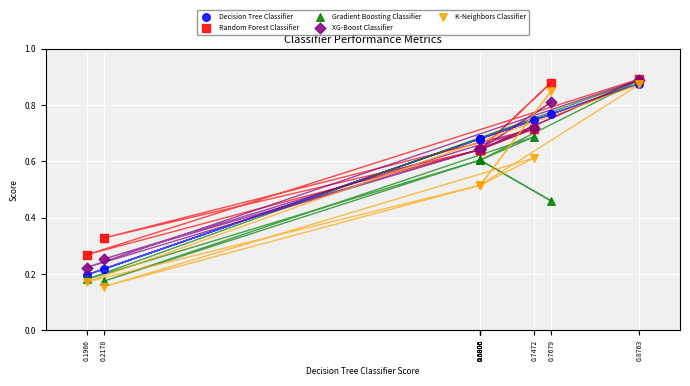

Which series reaches the minimum Y coordinate?

K-Neighbors Classifier